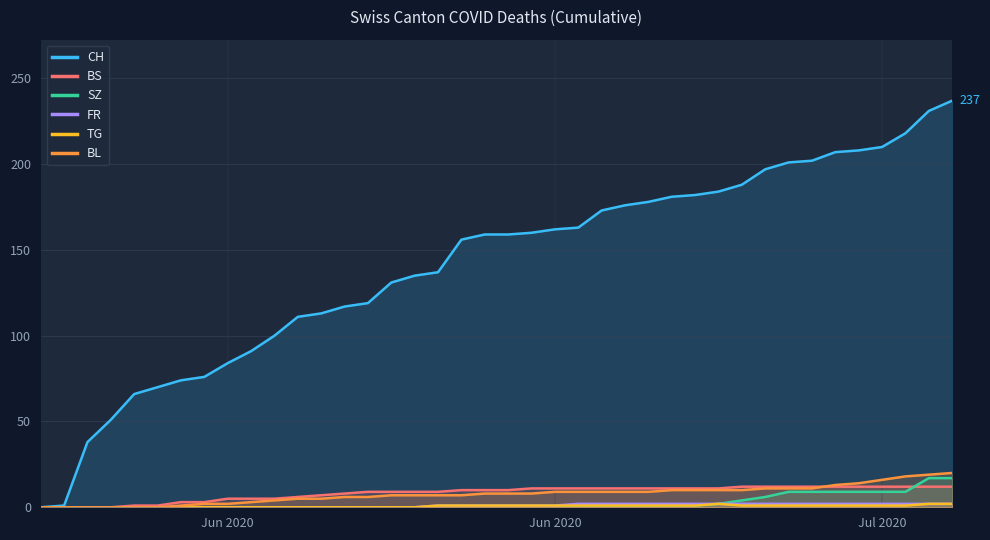

True or false: CH and SZ cross at least once.

False